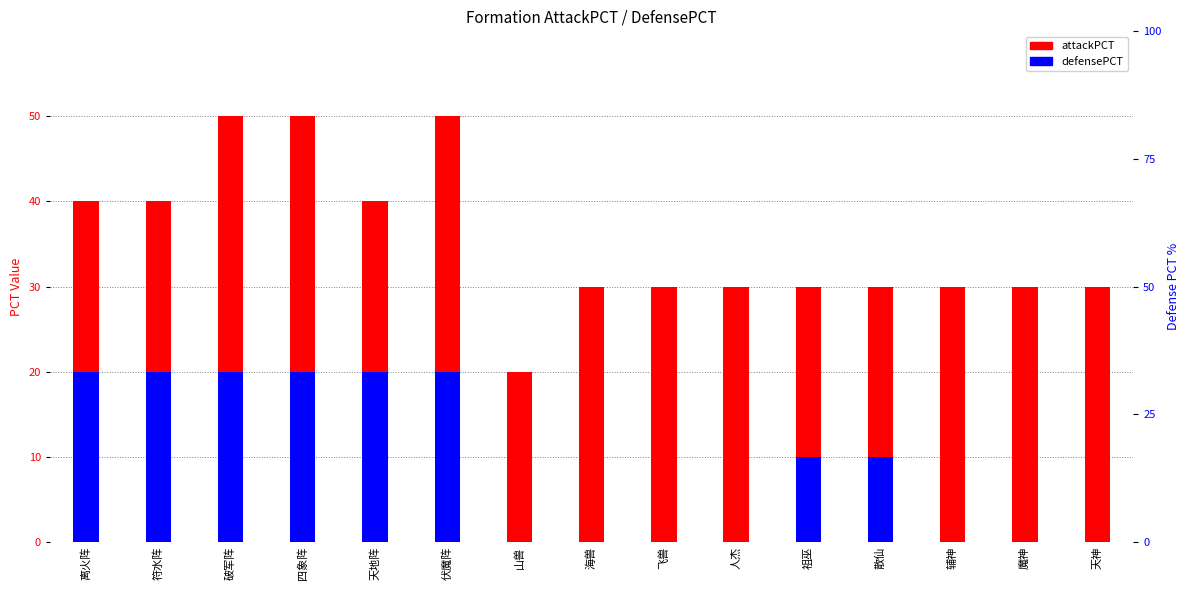

How many attackPCT values are between 30 and 40?

11